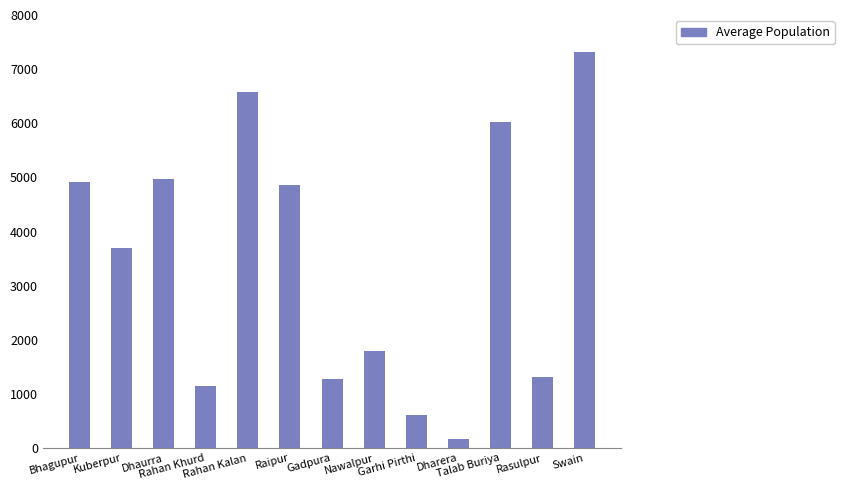

How many values are below 3693?

6